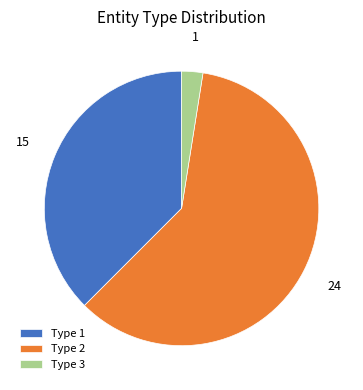

Count the number of slices in the pie.

3